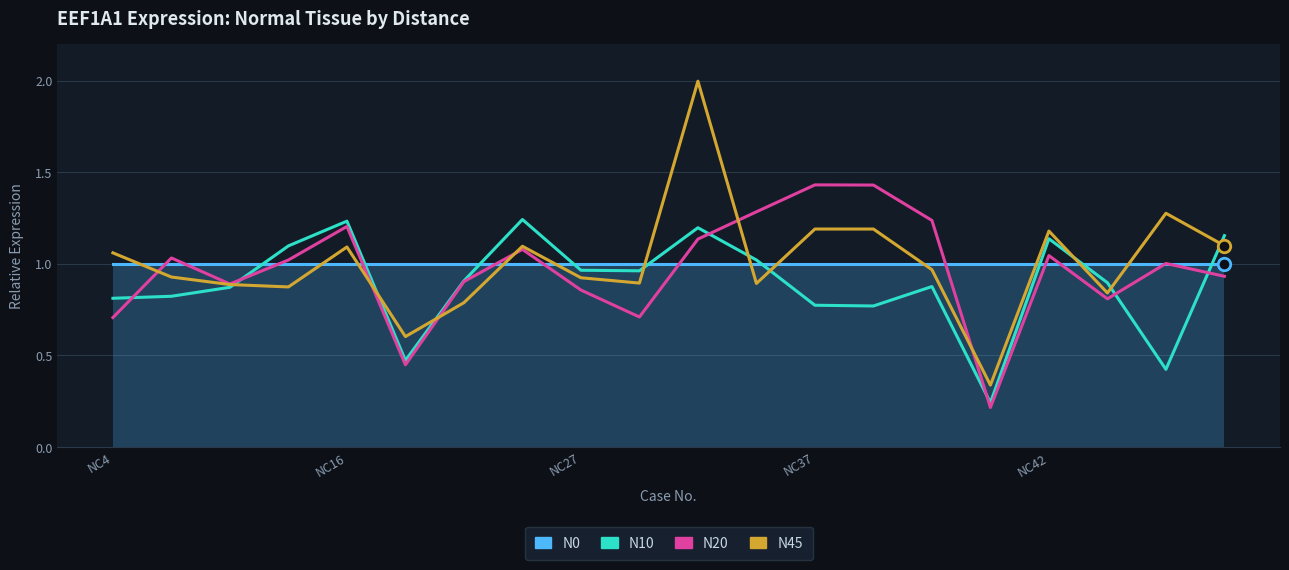

Rank the series by their maximum value, from lowest to highest.

N0, N10, N20, N45